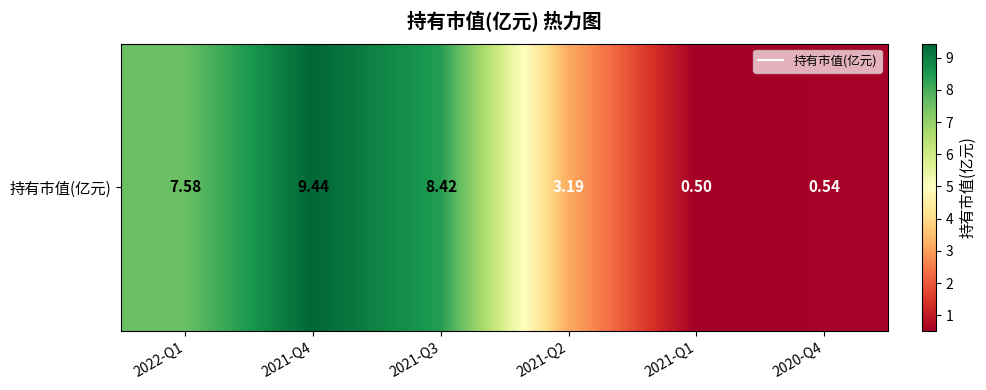

What is the change in value from 2021-Q2 to 2020-Q4?

-2.6